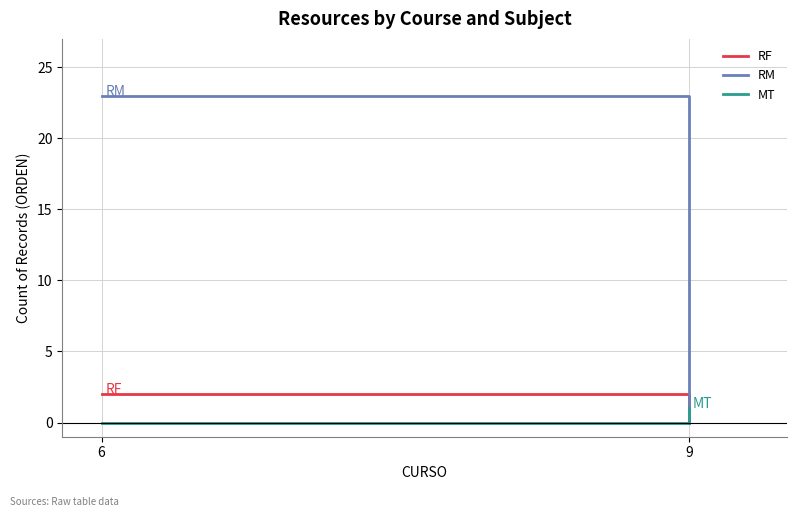

How many RM values are between 0 and 23?

2